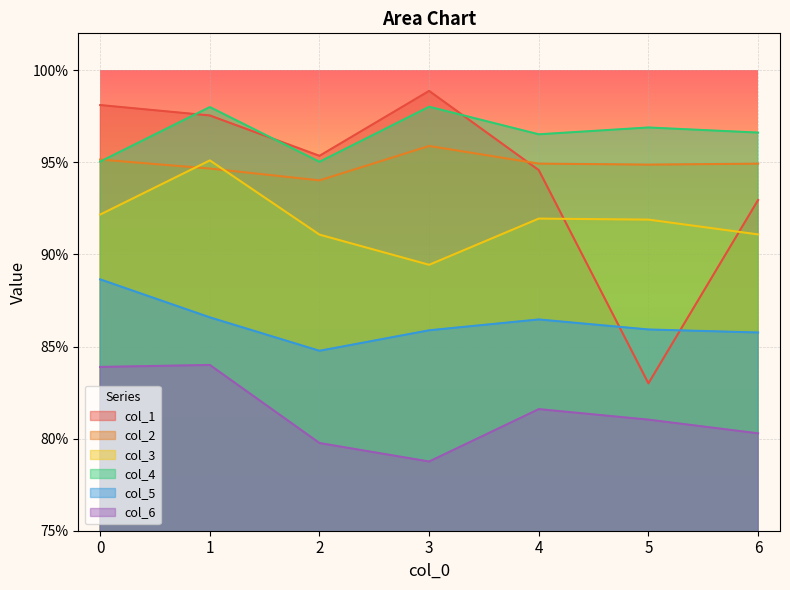

True or false: col_2 has more than 1 points higher than both neighbors.

False